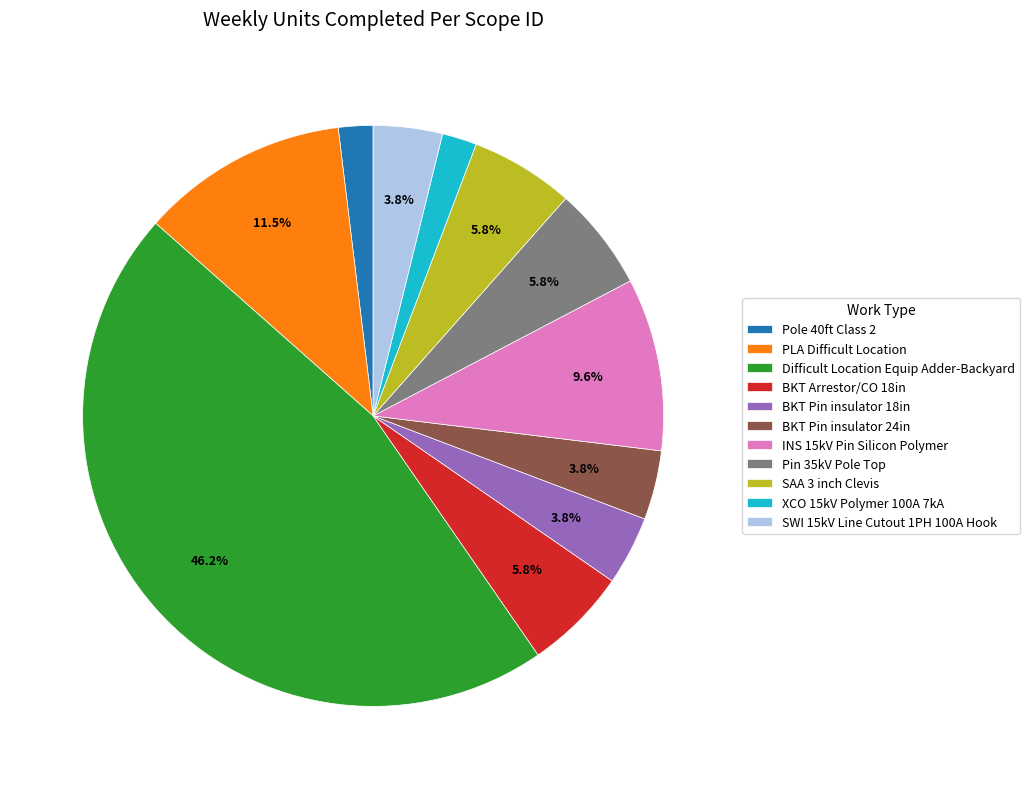

Count the number of slices in the pie.

11